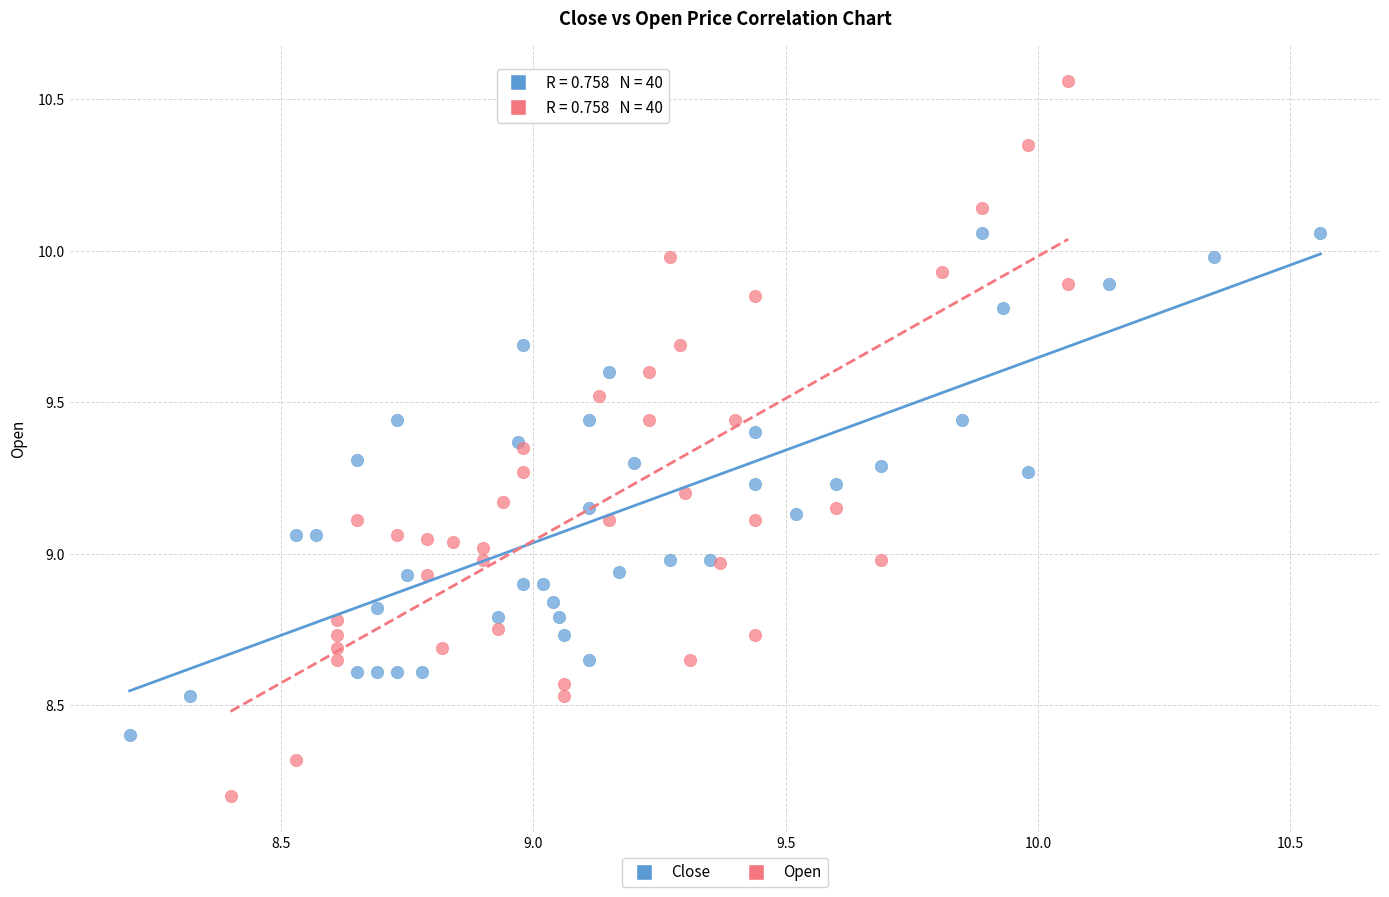

Which series reaches the minimum Y coordinate?

Open